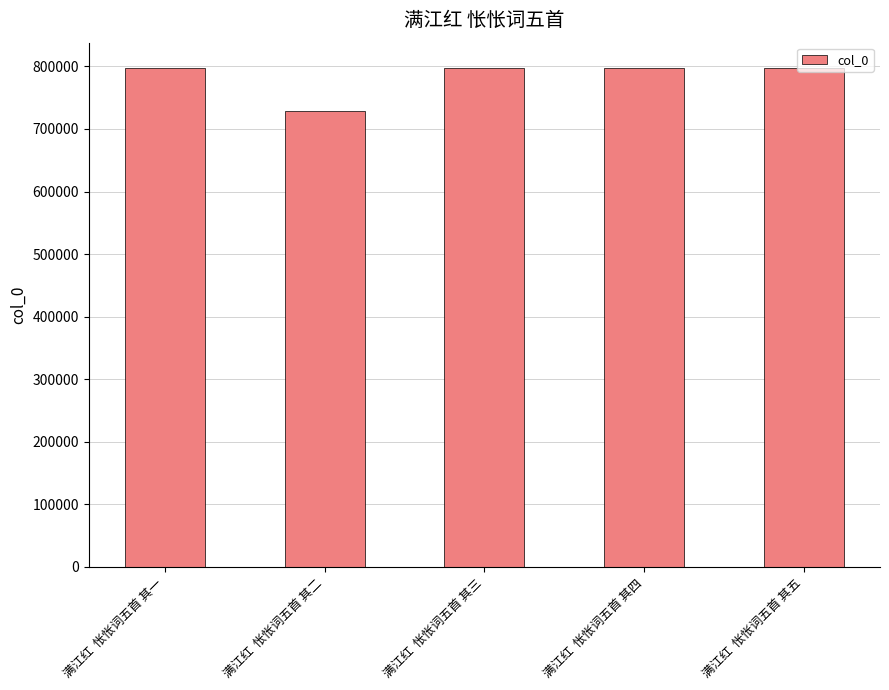

The value at 满江红  怅怅词五首 其二 is 1005901. True or false?

False